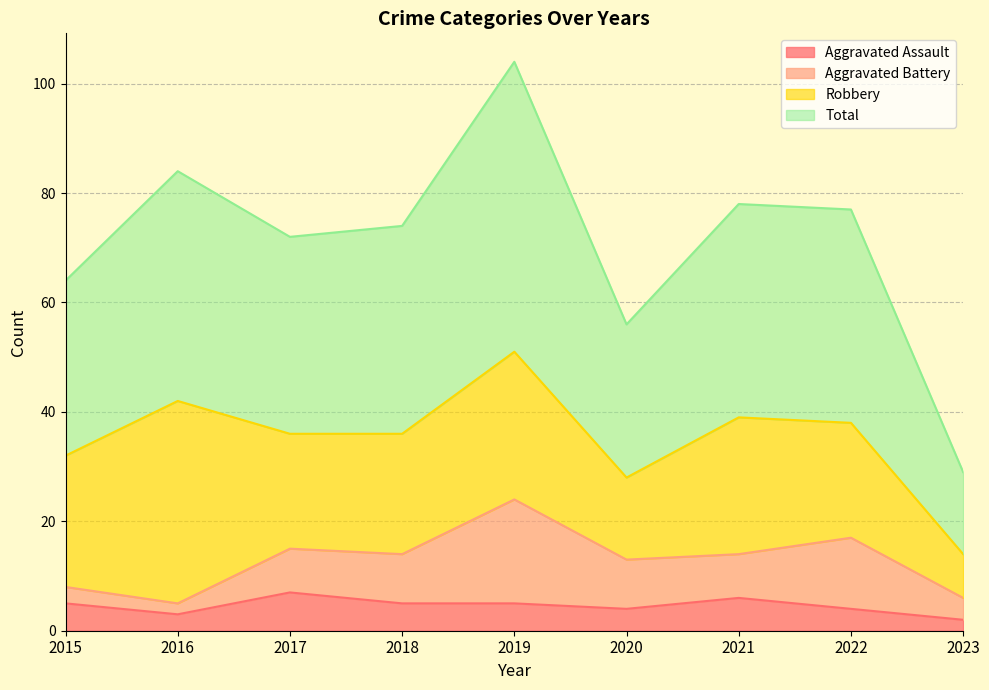

At how many categories does at least one series exceed 13?

9